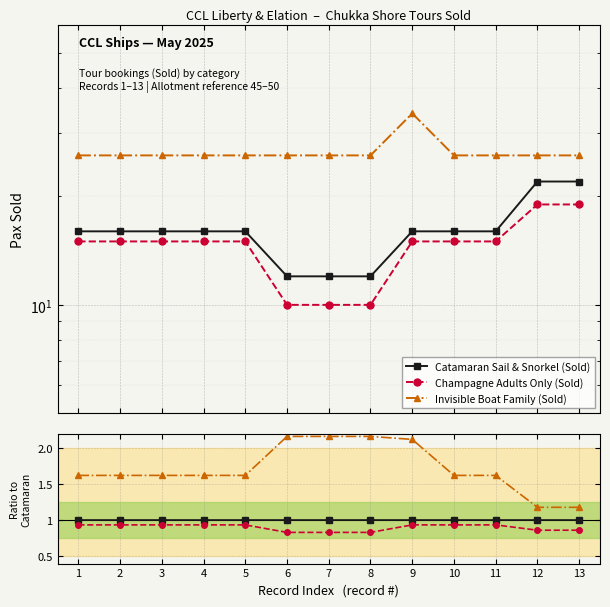

Is it true that Champagne Adults Only (Sold) equals 0.4 at 5?

False